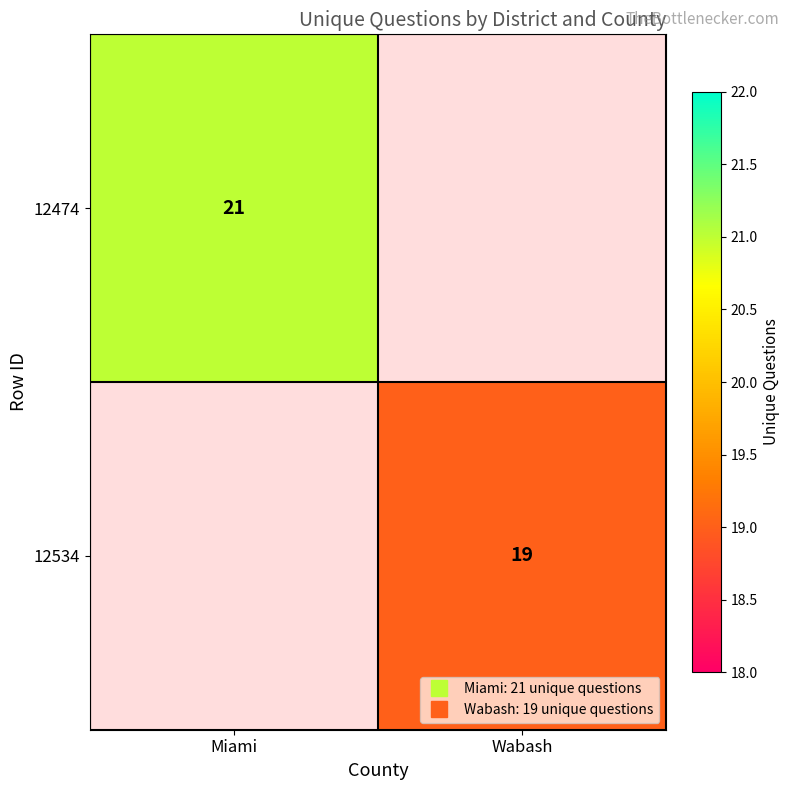

List the series in order of their peak value, highest first.

12474, 12534